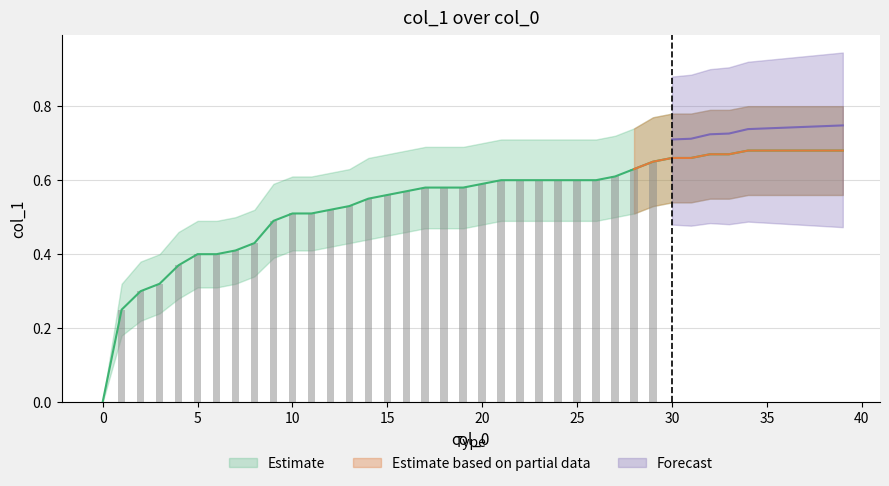

Is the value of Estimate_lower at 15 greater than the value of Estimate_upper at 17?

No